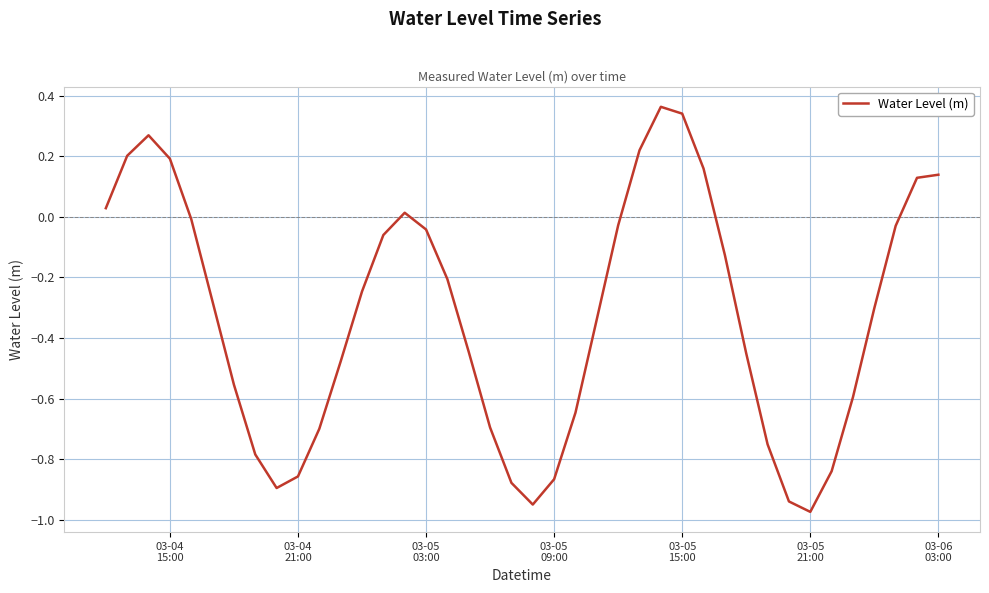

What is the difference between the maximum and minimum values?

1.3